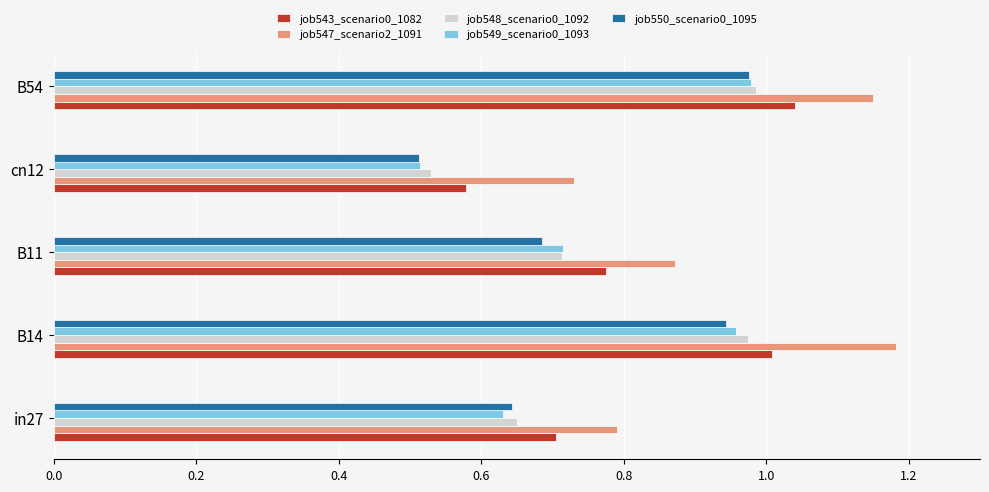

Rank the categories by job543_scenario0_1082 value from lowest to highest.

cn12, in27, B11, B14, B54